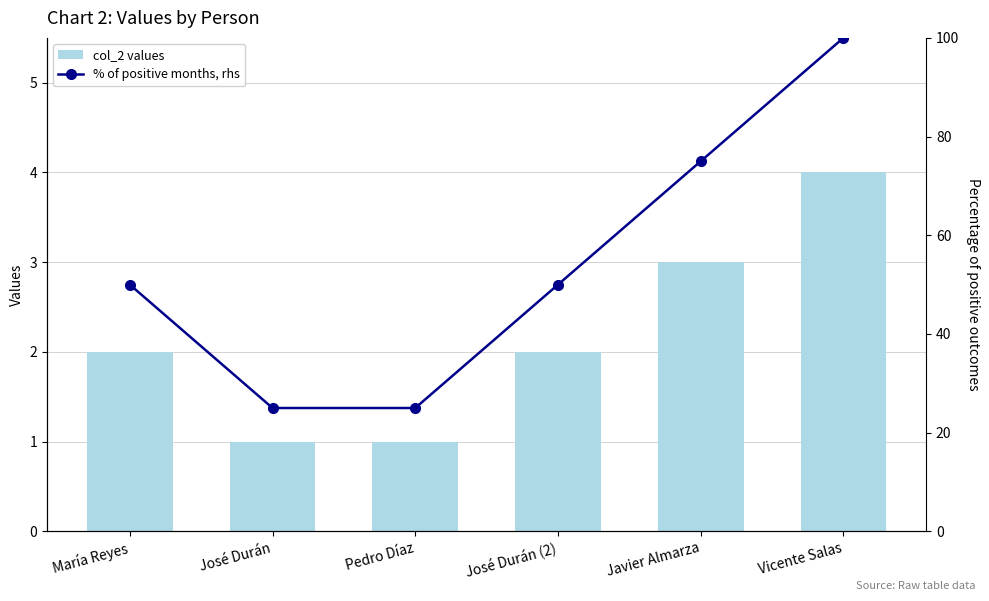

What is the minimum value shown in the chart?

1